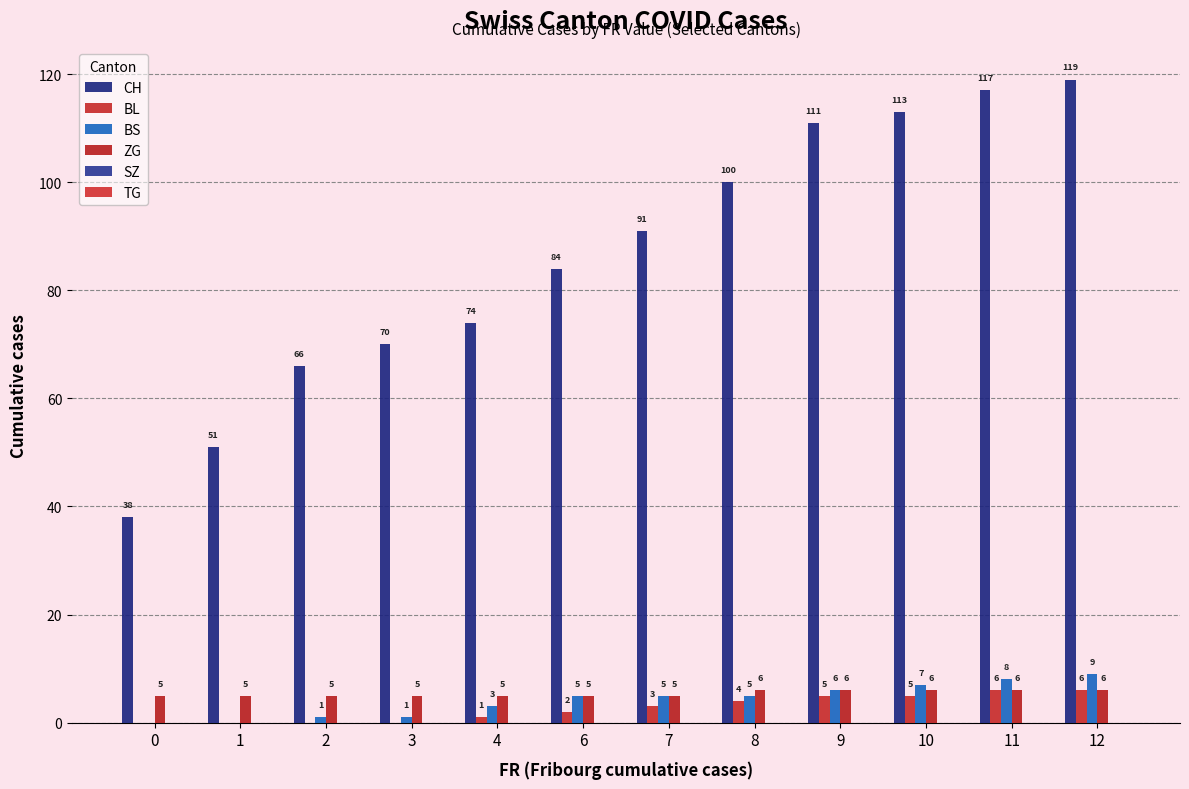

How many data points does each series have?

12